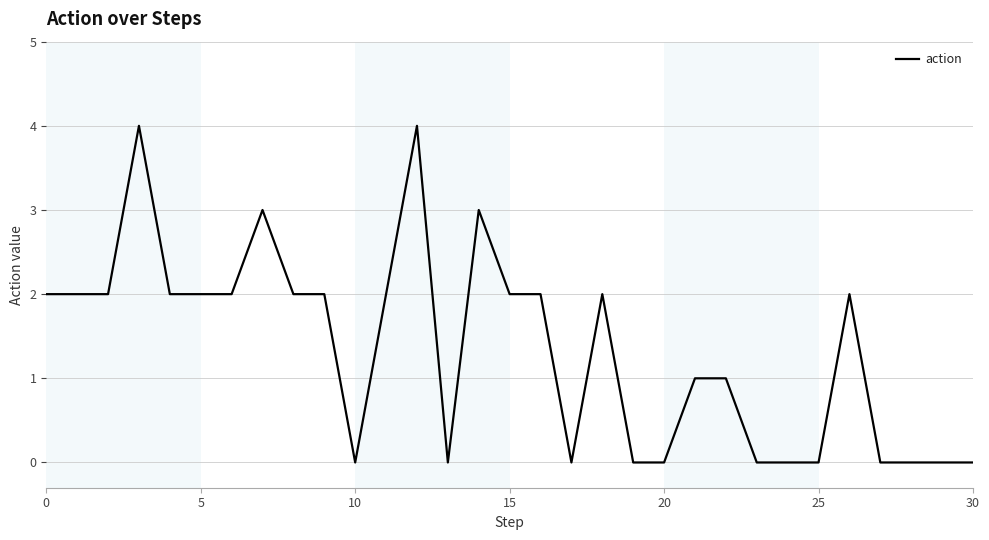

How many values are between 0 and 2?

27